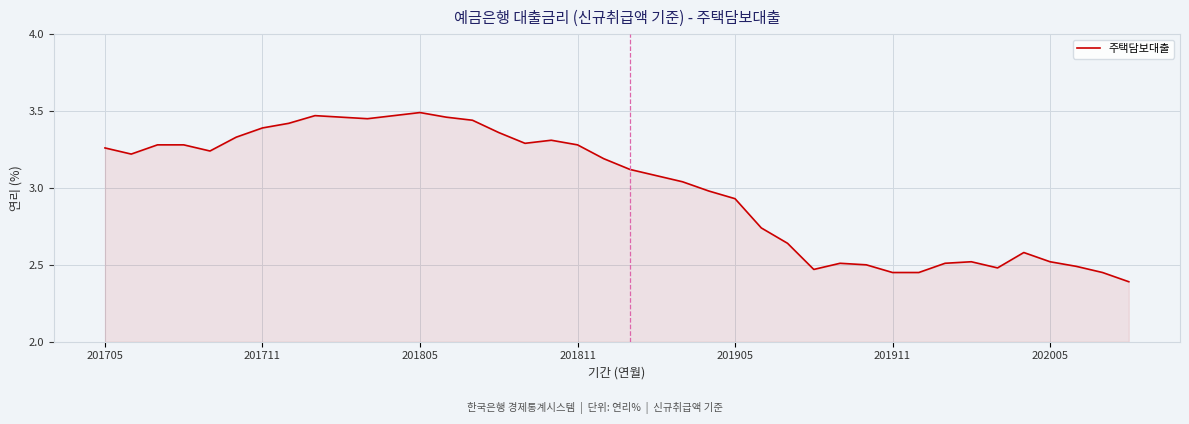

What is the minimum value shown in the chart?

2.4